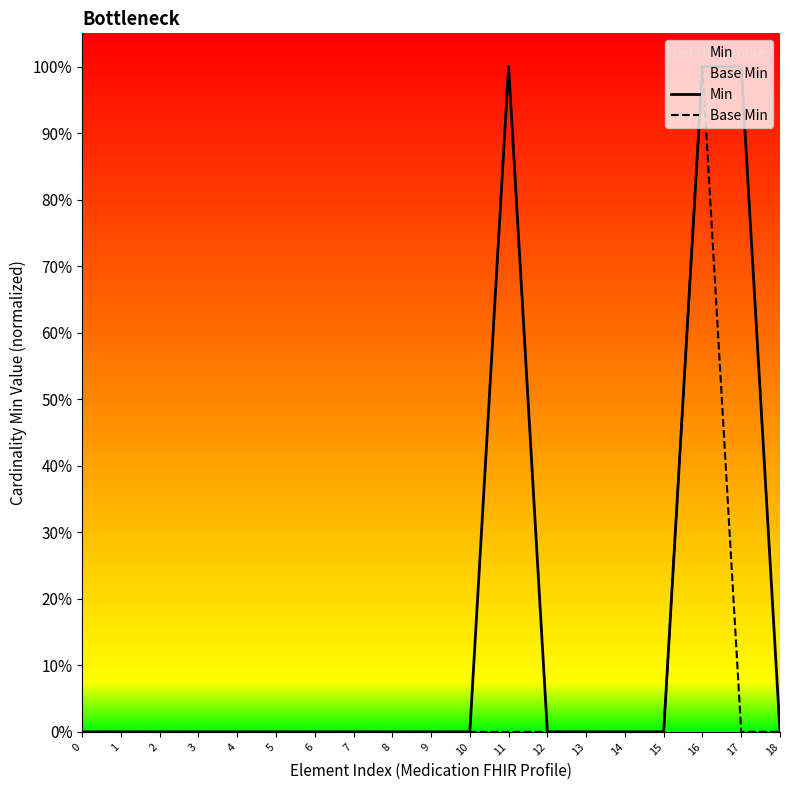

What is the greatest value displayed?

1